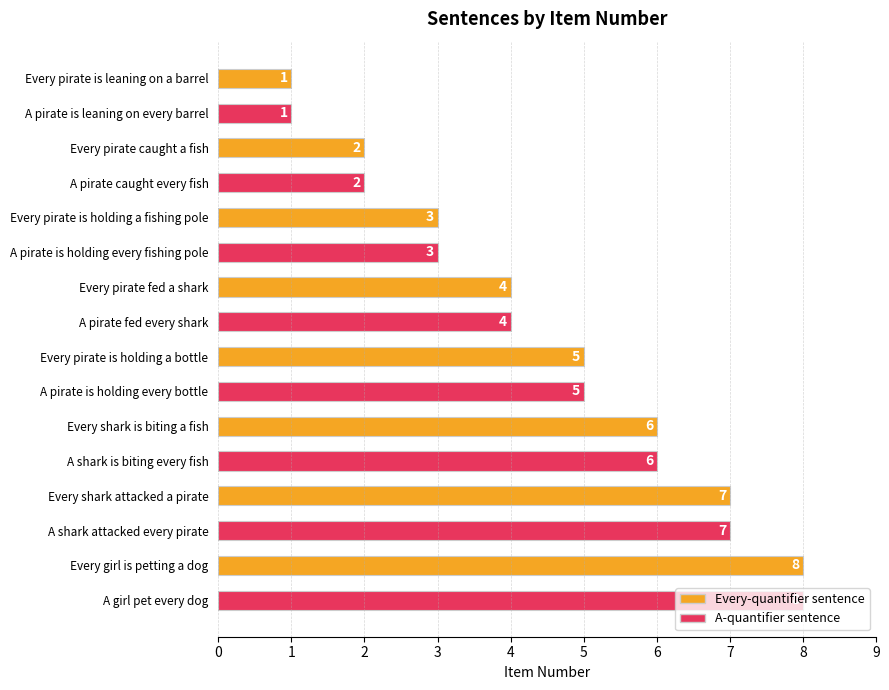

What is the difference between the maximum and minimum values?

7